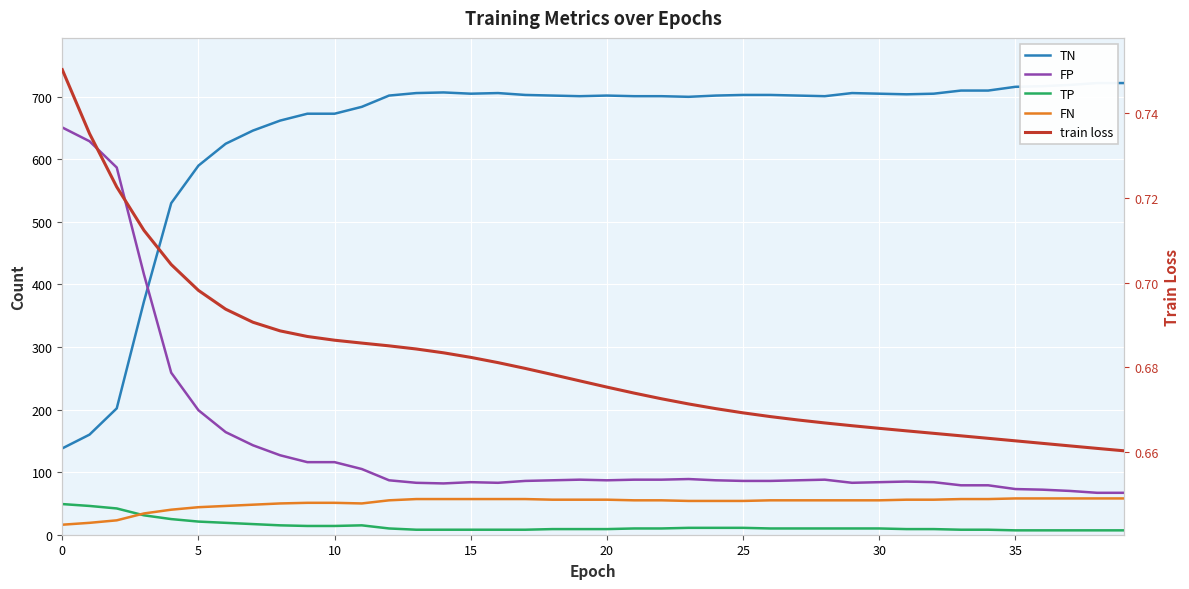

Which series has the largest total across all categories?

TN